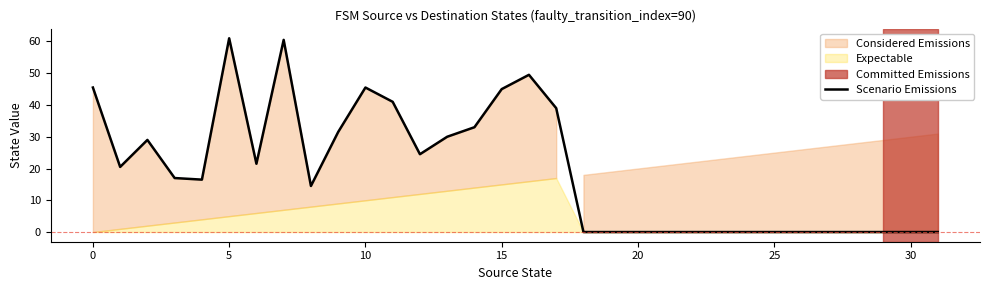

What is the label of the 16th point from the right?

16